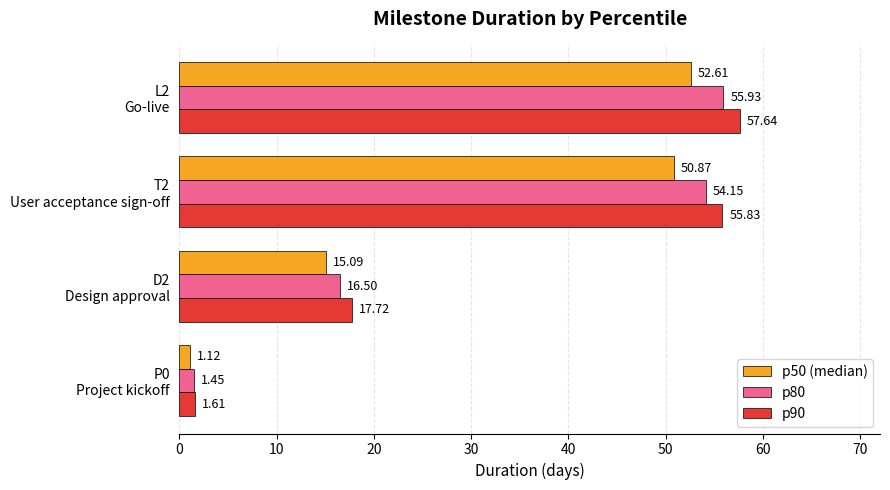

At how many categories does at least one series exceed 50?

2